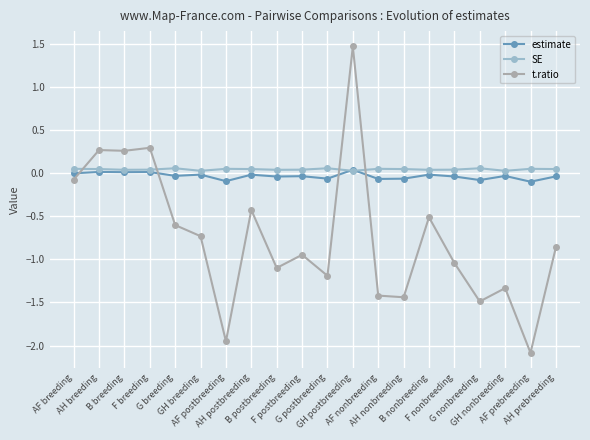

Which series has the largest range (max minus min)?

t.ratio